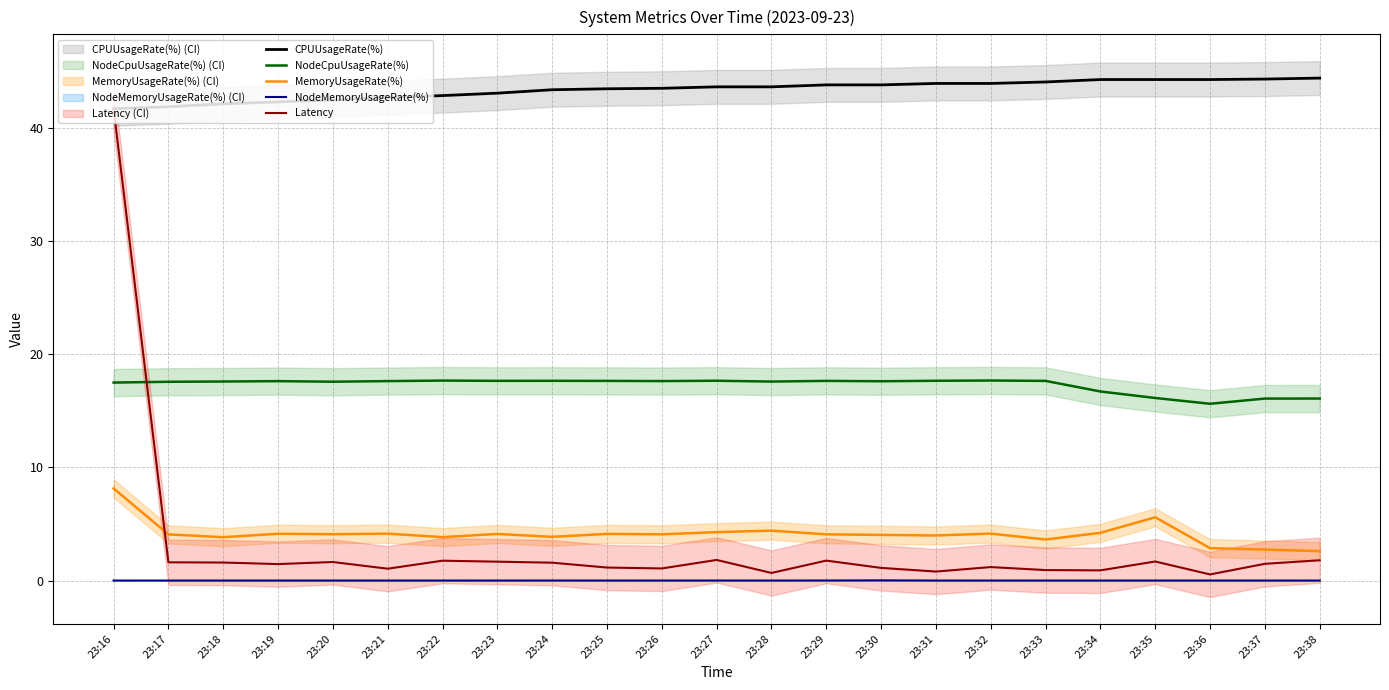

Reading right to left, list all the values displayed in this chart.

CPUUsageRate(%): 44.4	44.3	44.3	44.3	44.3	44.1	44.0	44.0	43.8	43.8	43.7	43.7	43.5	43.5	43.4	43.1	42.9	42.7	42.5	42.3	42.2	41.9	41.7
NodeCpuUsageRate(%): 16.1	16.1	15.6	16.1	16.7	17.7	17.7	17.7	17.6	17.7	17.6	17.7	17.6	17.7	17.7	17.7	17.7	17.6	17.6	17.6	17.6	17.6	17.5
MemoryUsageRate(%): 2.6	2.7	2.9	5.6	4.2	3.6	4.2	4.0	4.0	4.1	4.4	4.3	4.1	4.1	3.9	4.1	3.8	4.2	4.1	4.1	3.8	4.1	8.1
NodeMemoryUsageRate(%): 0.0	0.0	0.0	0.0	0.0	0.0	0.0	0.0	0.0	0.0	0.0	0.0	0.0	0.0	0.0	0.0	0.0	0.0	0.0	0.0	0.0	0.0	0.0
Latency: 1.8	1.5	0.5	1.7	0.9	0.9	1.2	0.8	1.1	1.8	0.7	1.8	1.1	1.2	1.6	1.7	1.8	1.1	1.6	1.5	1.6	1.6	41.7